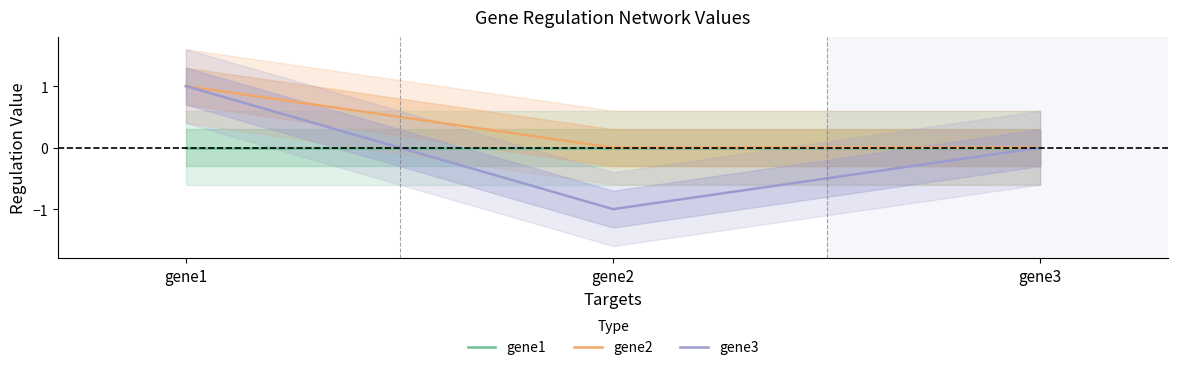

Count the number of data series in this chart.

3